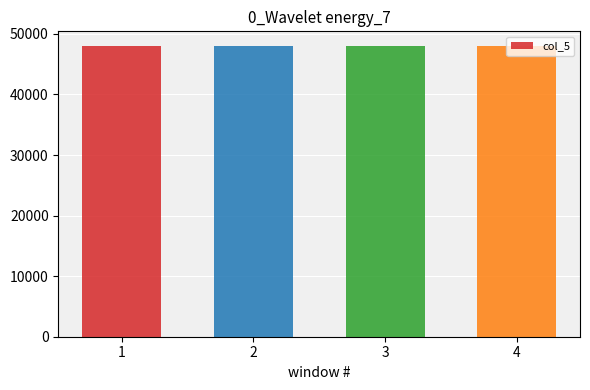

Are the bars grouped side by side (vs. stacked)?

No